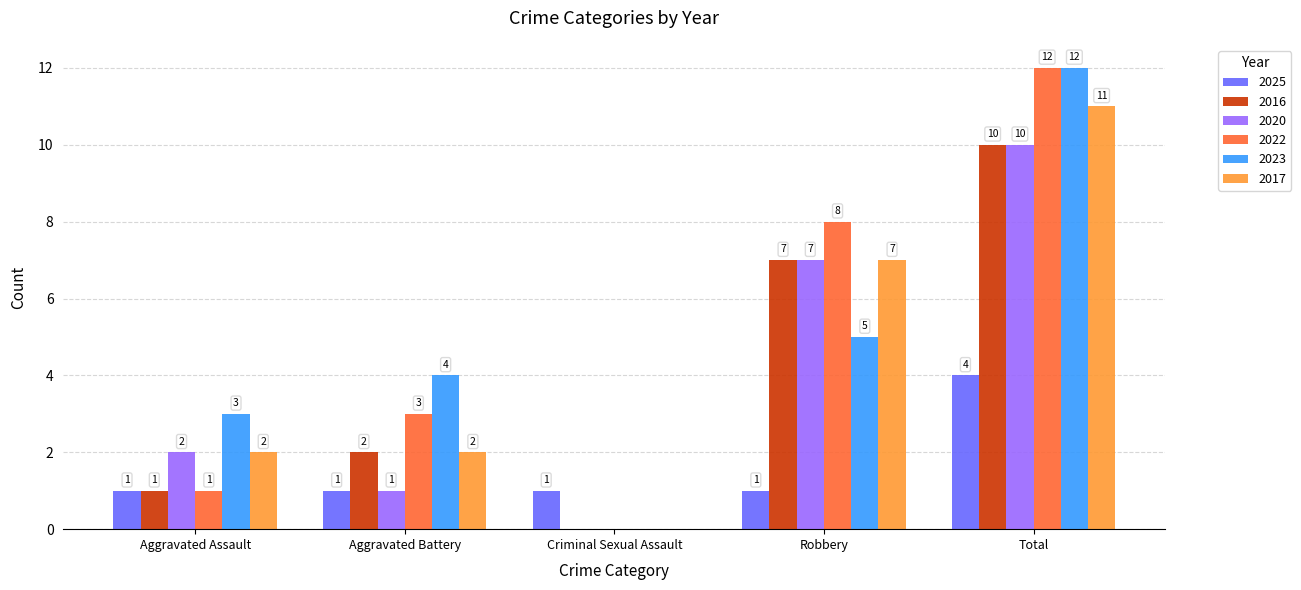

What is the sum of all 2020 values?

20